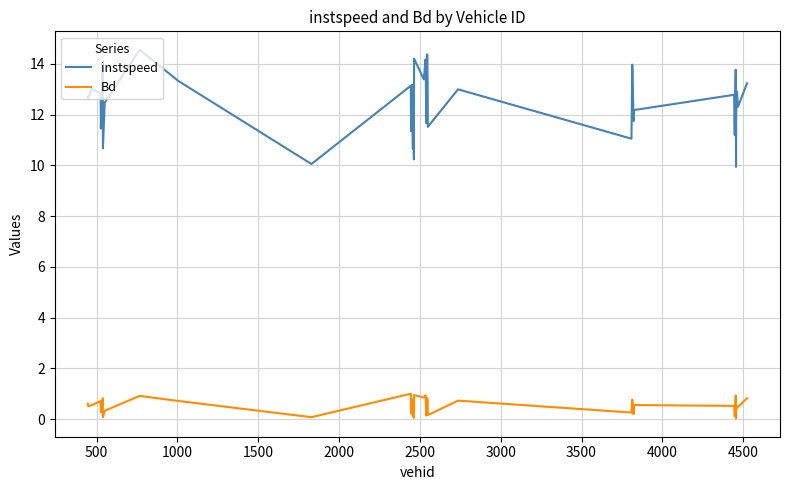

True or false: Bd has more than 0 interior local peaks.

True